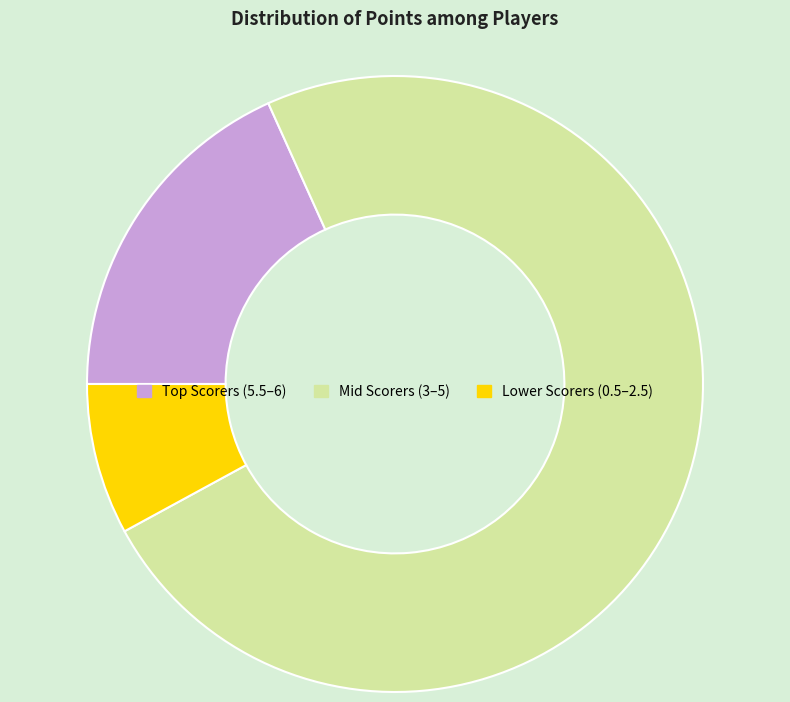

Is there any slice that represents more than half of the pie?

Yes